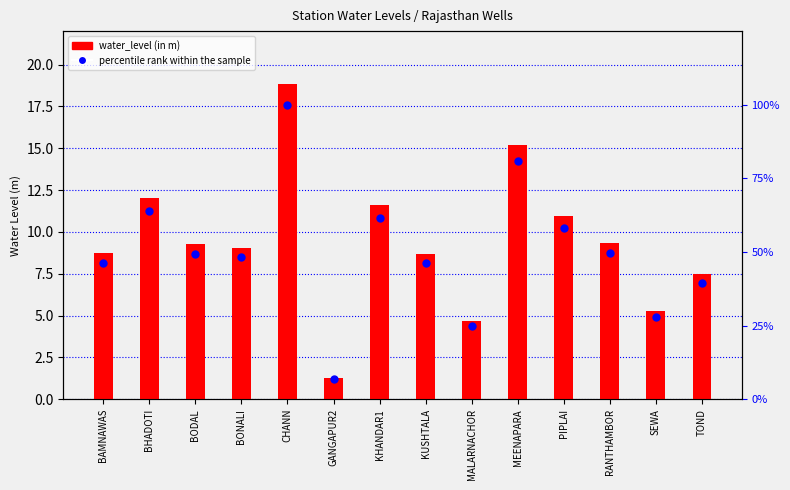

At which category is the sum across all series the highest?

CHANN